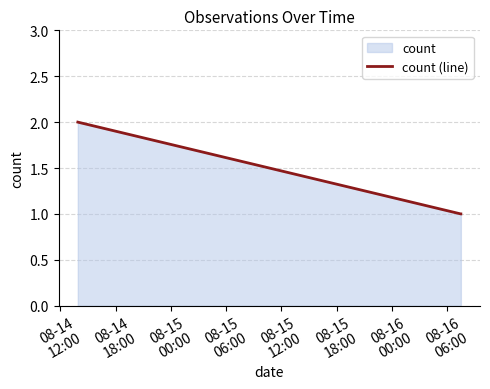

Rank the categories by value from highest to lowest.

08-14
12:00, 08-14
18:00, 08-15
00:00